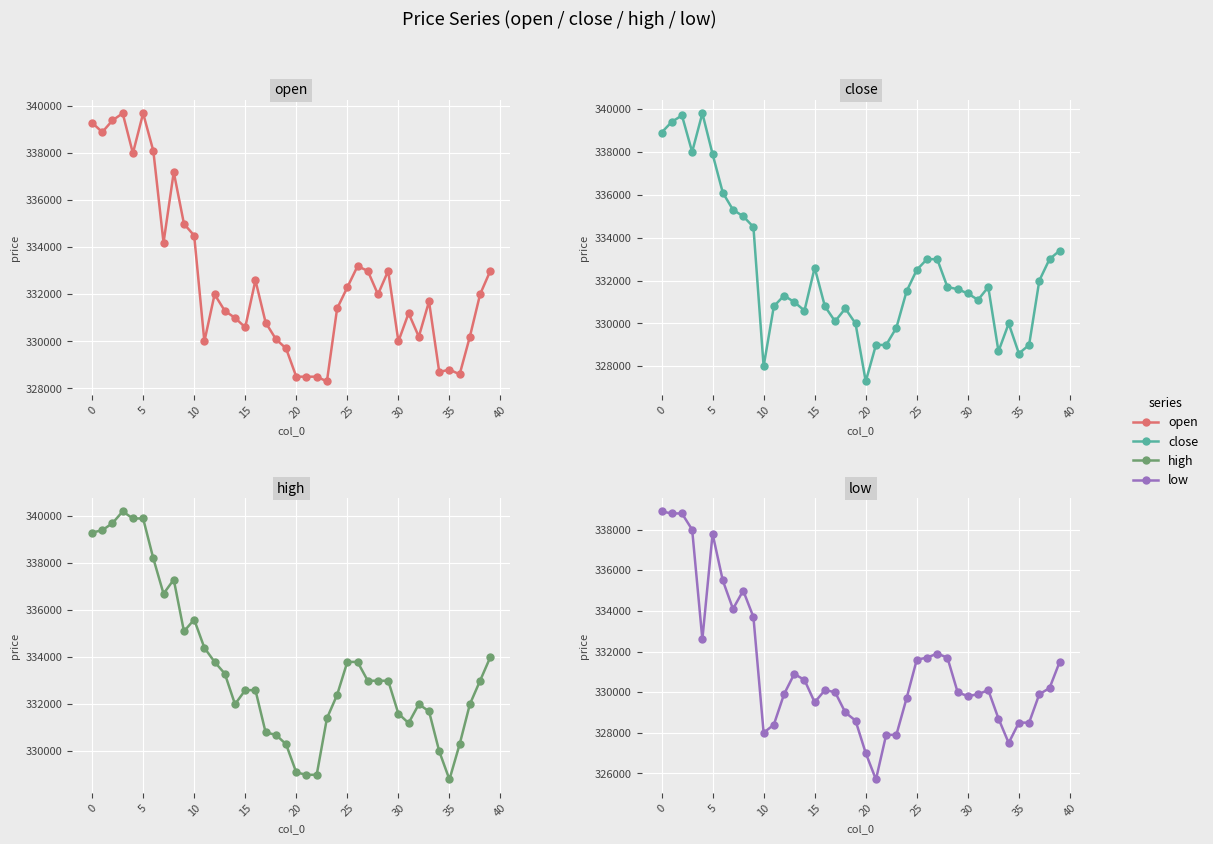

What is the label of the 16th point from the left?

15